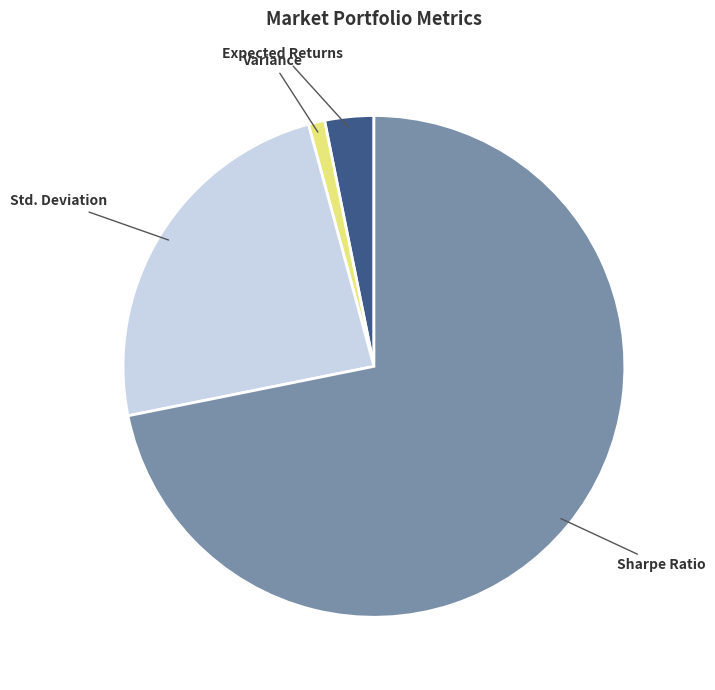

Does any single category account for the majority?

Yes